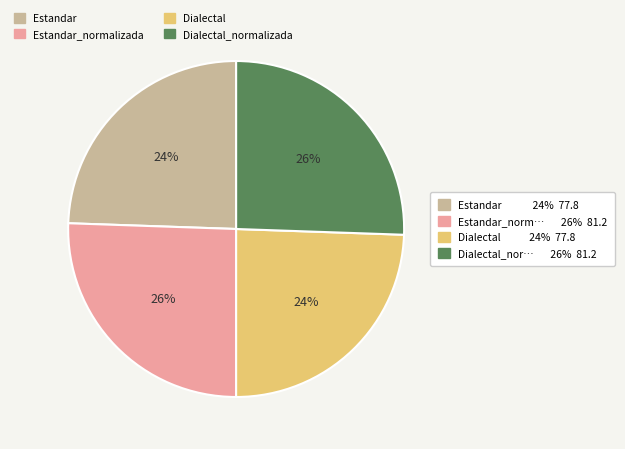

How many slices are in this pie chart?

4